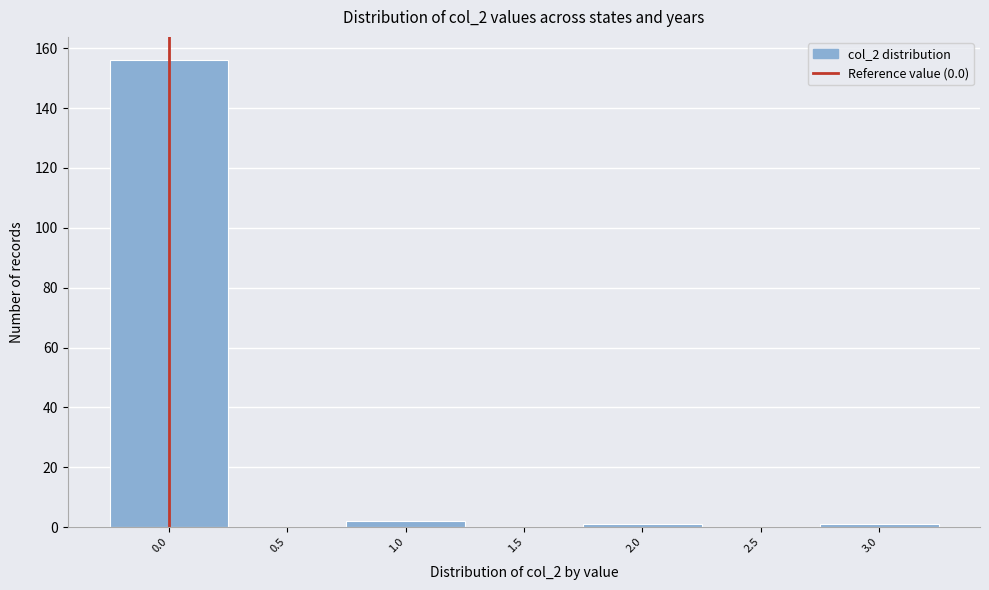

Reading left to right, list every bar in this chart as the range it spans on the x-axis followed by its height. The values are not printed on the chart, so give them approximately, as read against the axis.

-0.25 to 0.25: 156
0.25 to 0.75: 0
0.75 to 1.25: 2
1.25 to 1.75: 0
1.75 to 2.25: under 2
2.25 to 2.75: 0
2.75 to 3.25: under 2